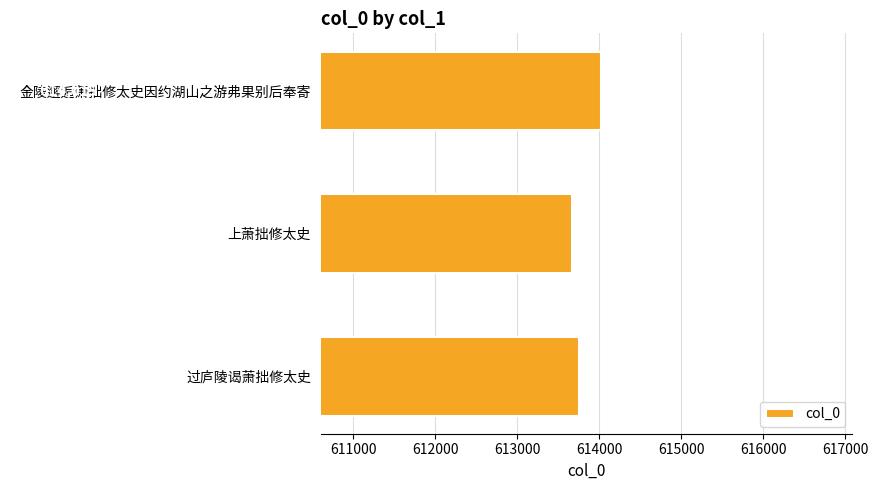

What is the minimum value shown in the chart?

613669